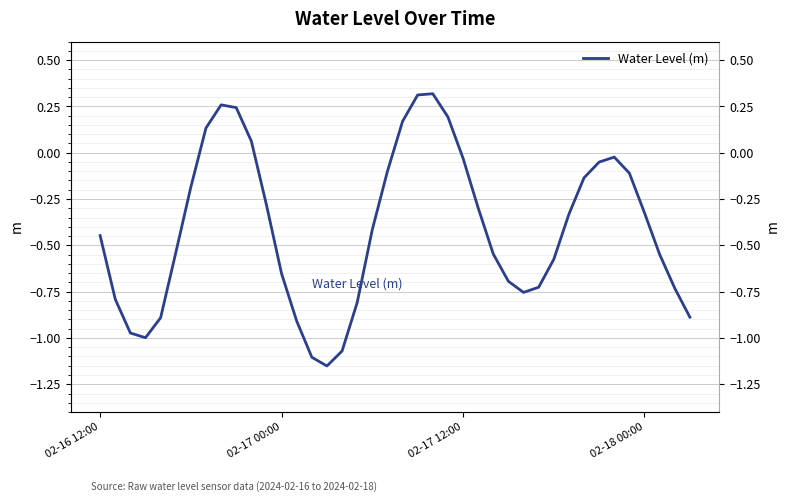

What is the sum of all values?

-16.4